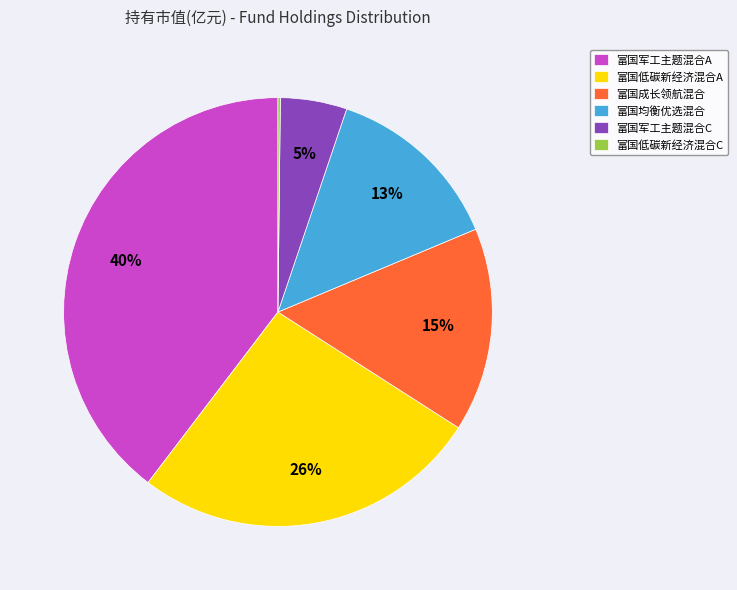

Which slice is the largest?

富国军工主题混合A